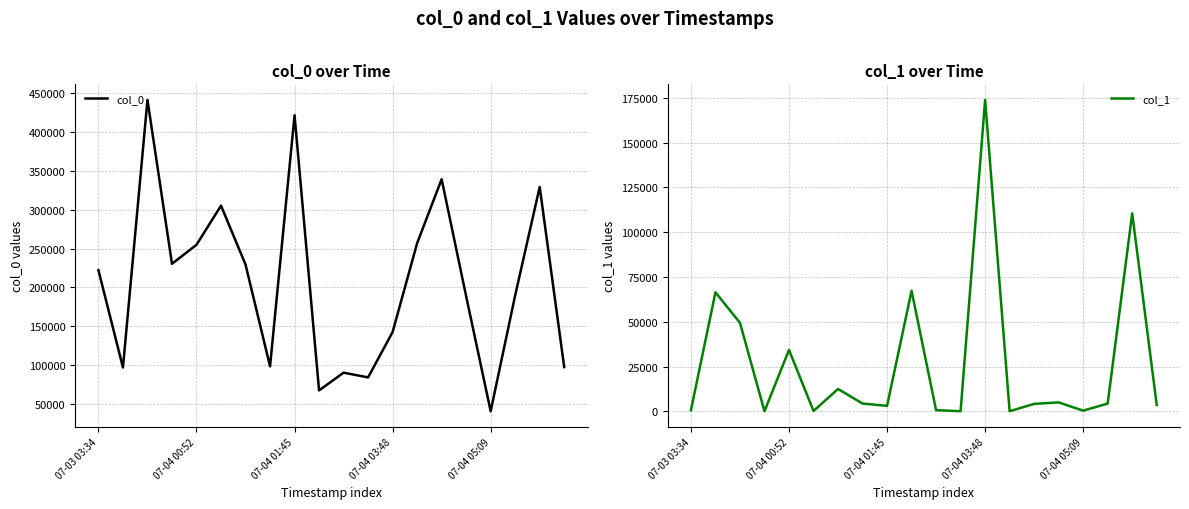

What is the average value of the col_0 series?

206352